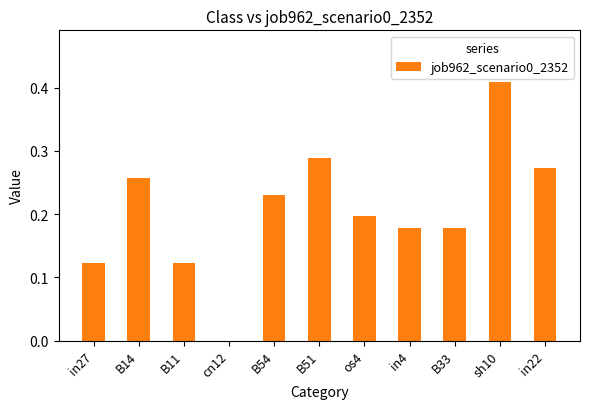

Is it true that the value at in22 is 0.1?

False